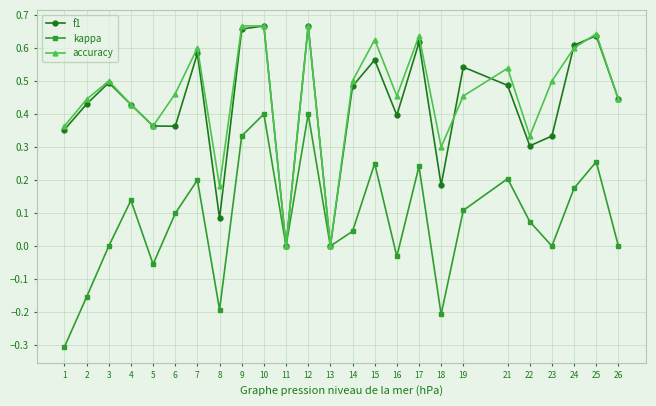

What is the total value across all series at 25?

1.5